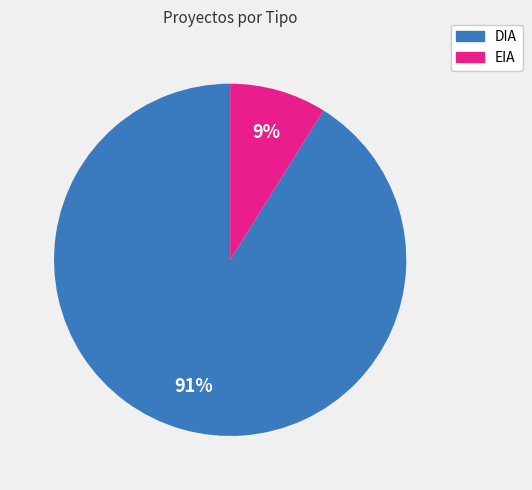

Rank the categories by value from lowest to highest.

EIA, DIA